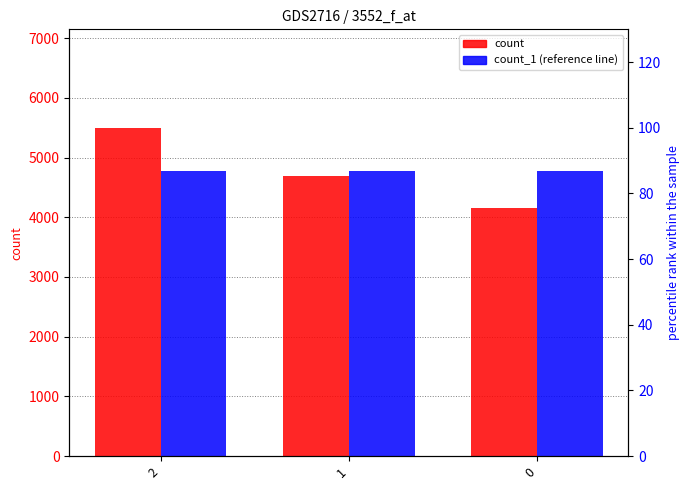

What is the sum of all count values?

14337